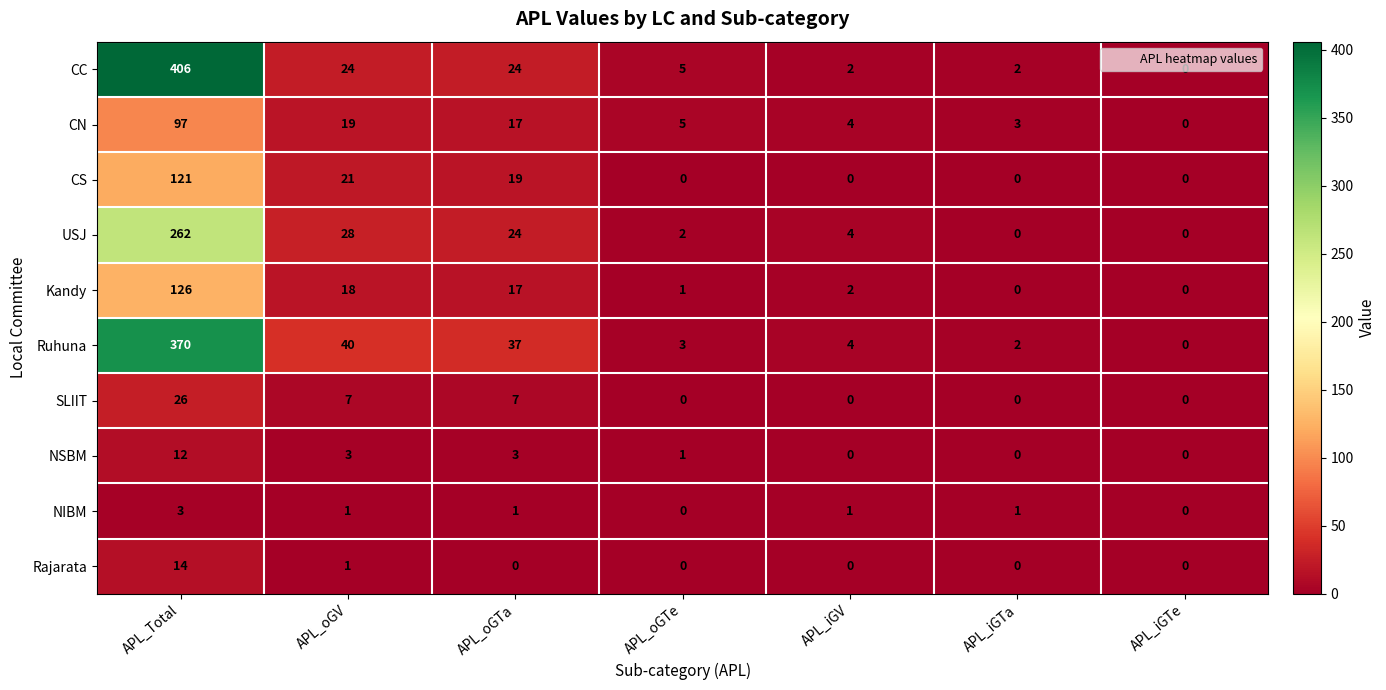

The Kandy series shows 3 at APL_iGV. True or false?

False